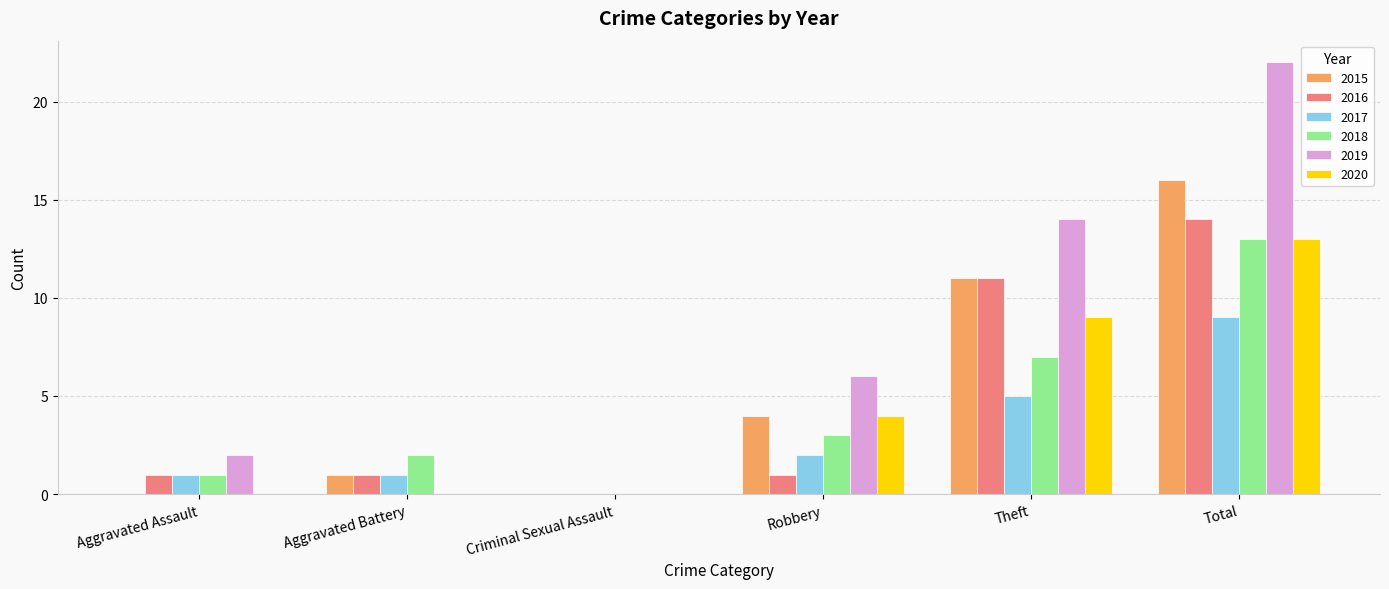

Is it true that 2015 equals 11 at Theft?

True